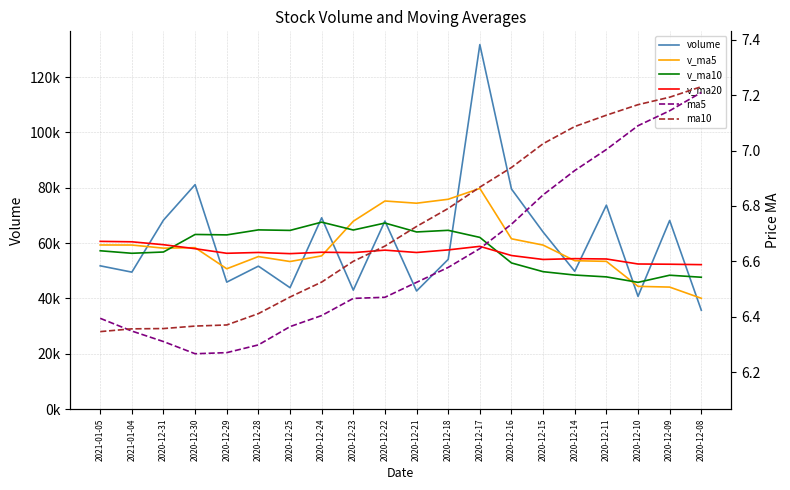

Which series changed the most between 2020-12-15 and 2020-12-09?

v_ma5